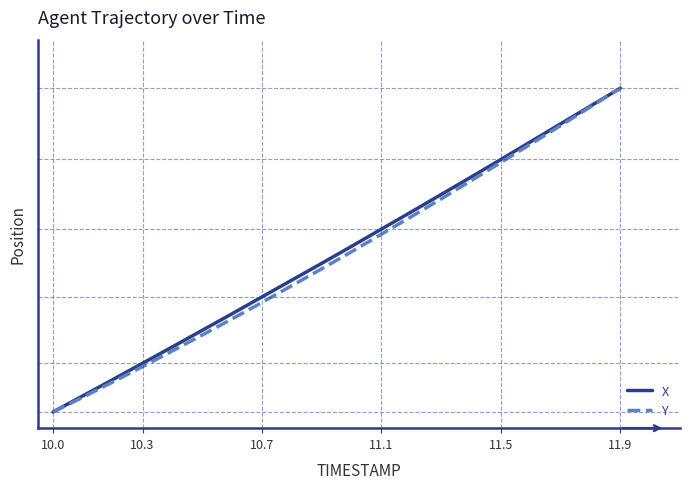

Which series has the widest spread of values?

X